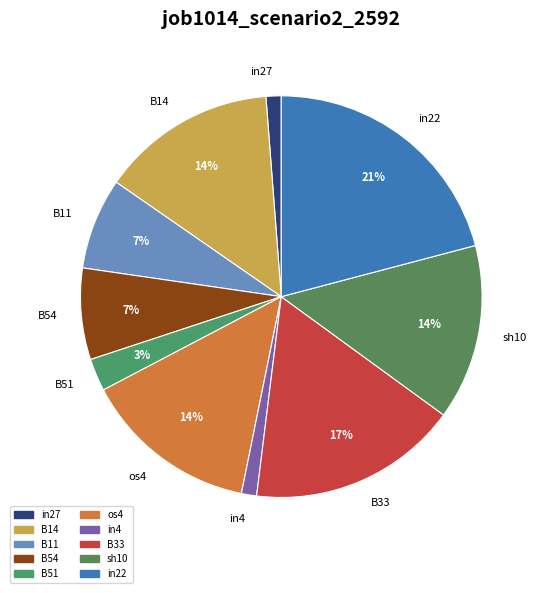

To the nearest percent, what percentage of the pie is in22?

21%